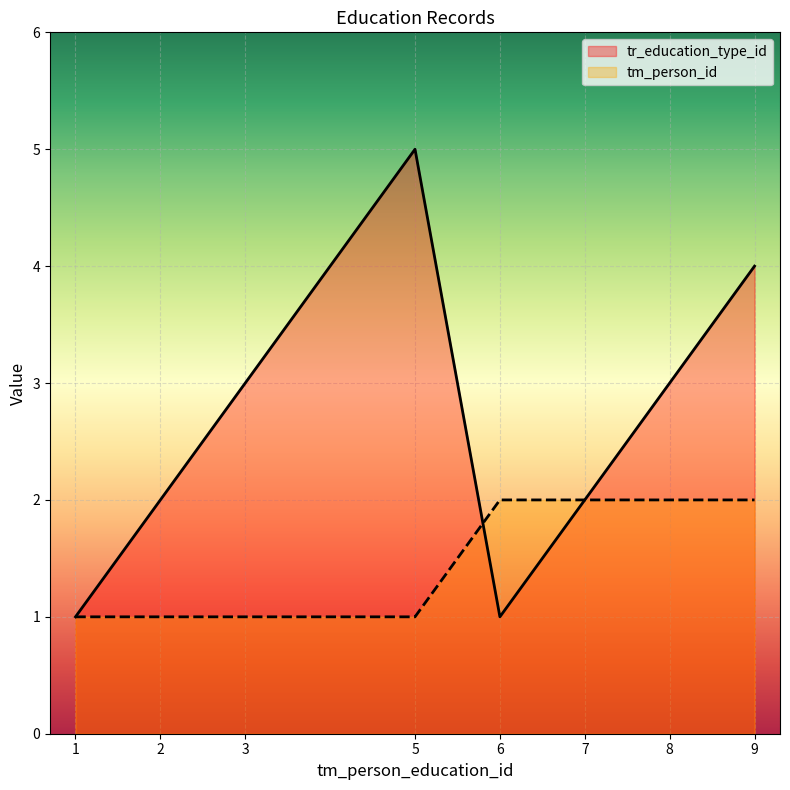

Reading left to right, list all the values displayed in this chart.

tr_education_type_id: 1	2	3	5	1	2	3	4
tm_person_id: 1	1	1	1	2	2	2	2